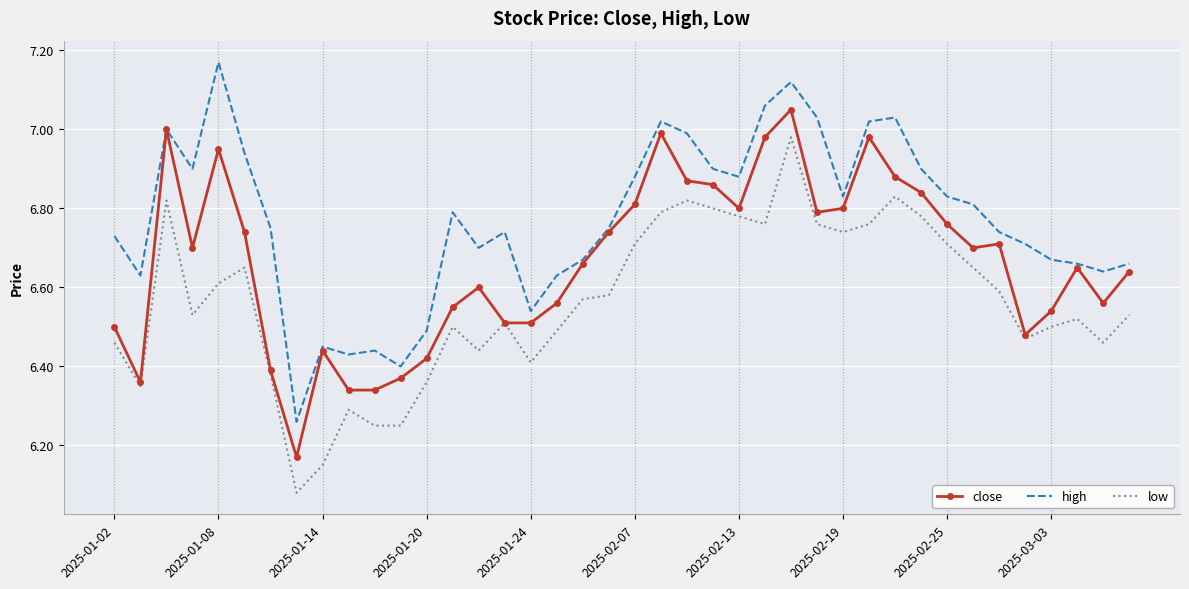

Which series has the largest total across all categories?

high